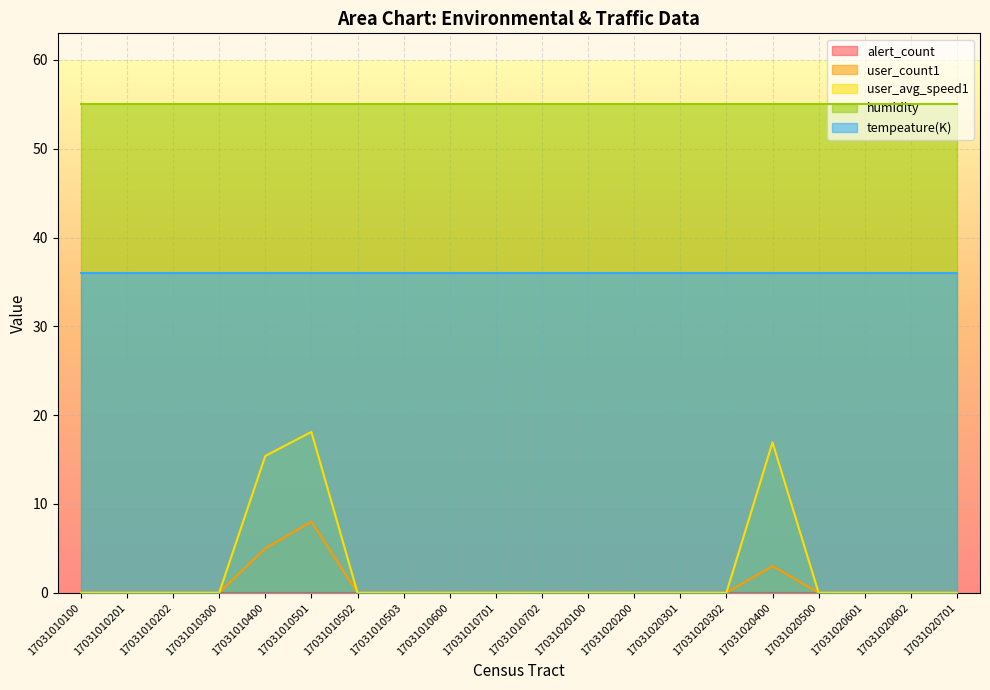

Reading left to right, extract all data points from this chart.

alert_count: 17031010100=0.0	17031010201=0.0	17031010202=0.0	17031010300=0.0	17031010400=0.0	17031010501=0.0	17031010502=0.0	17031010503=0.0	17031010600=0.0	17031010701=0.0	17031010702=0.0	17031020100=0.0	17031020200=0.0	17031020301=0.0	17031020302=0.0	17031020400=0.0	17031020500=0.0	17031020601=0.0	17031020602=0.0	17031020701=0.0
user_count1: 17031010100=0.0	17031010201=0.0	17031010202=0.0	17031010300=0.0	17031010400=5.0	17031010501=8.0	17031010502=0.0	17031010503=0.0	17031010600=0.0	17031010701=0.0	17031010702=0.0	17031020100=0.0	17031020200=0.0	17031020301=0.0	17031020302=0.0	17031020400=3.0	17031020500=0.0	17031020601=0.0	17031020602=0.0	17031020701=0.0
user_avg_speed1: 17031010100=0.0	17031010201=0.0	17031010202=0.0	17031010300=0.0	17031010400=15.4	17031010501=18.1	17031010502=0.0	17031010503=0.0	17031010600=0.0	17031010701=0.0	17031010702=0.0	17031020100=0.0	17031020200=0.0	17031020301=0.0	17031020302=0.0	17031020400=16.9	17031020500=0.0	17031020601=0.0	17031020602=0.0	17031020701=0.0
humidity: 17031010100=55.0	17031010201=55.0	17031010202=55.0	17031010300=55.0	17031010400=55.0	17031010501=55.0	17031010502=55.0	17031010503=55.0	17031010600=55.0	17031010701=55.0	17031010702=55.0	17031020100=55.0	17031020200=55.0	17031020301=55.0	17031020302=55.0	17031020400=55.0	17031020500=55.0	17031020601=55.0	17031020602=55.0	17031020701=55.0
tempeature(K): 17031010100=36.0	17031010201=36.0	17031010202=36.0	17031010300=36.0	17031010400=36.0	17031010501=36.0	17031010502=36.0	17031010503=36.0	17031010600=36.0	17031010701=36.0	17031010702=36.0	17031020100=36.0	17031020200=36.0	17031020301=36.0	17031020302=36.0	17031020400=36.0	17031020500=36.0	17031020601=36.0	17031020602=36.0	17031020701=36.0